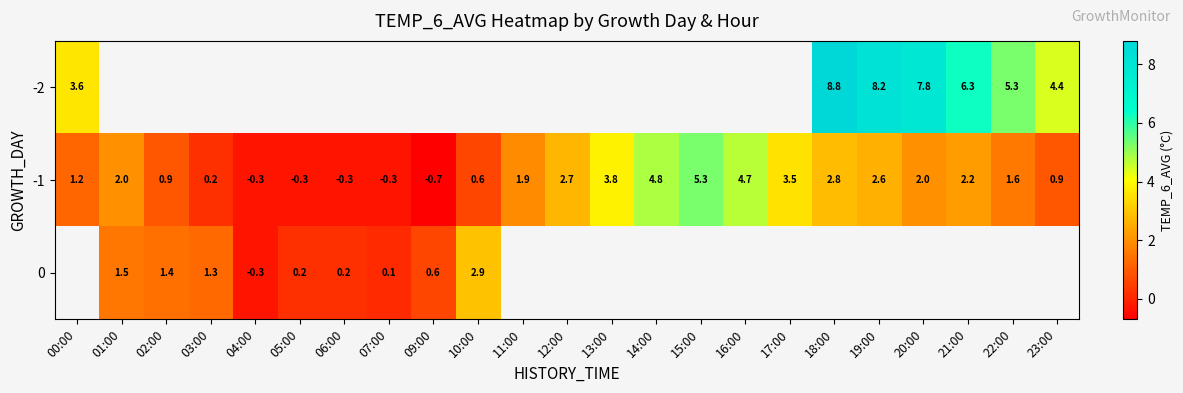

Where does the -1 series first go above 1?

00:00